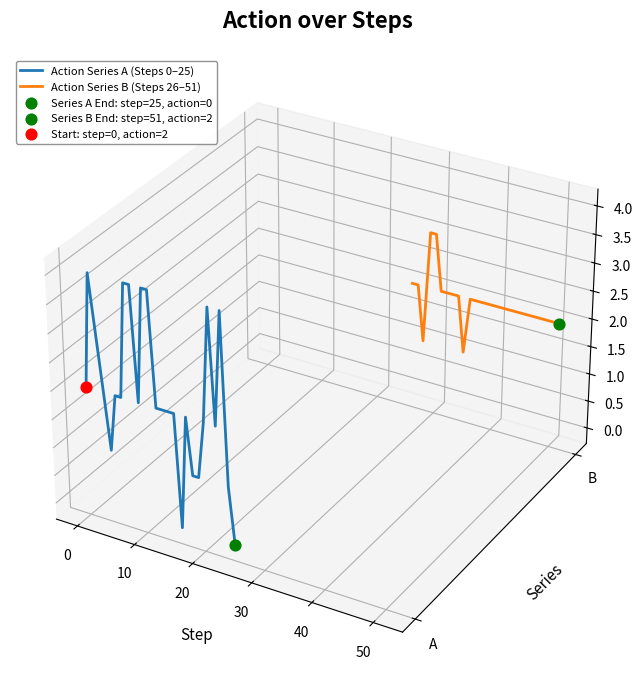

What are all the series names shown in the legend?

Action Series A (Steps 0–25), Action Series B (Steps 26–51)